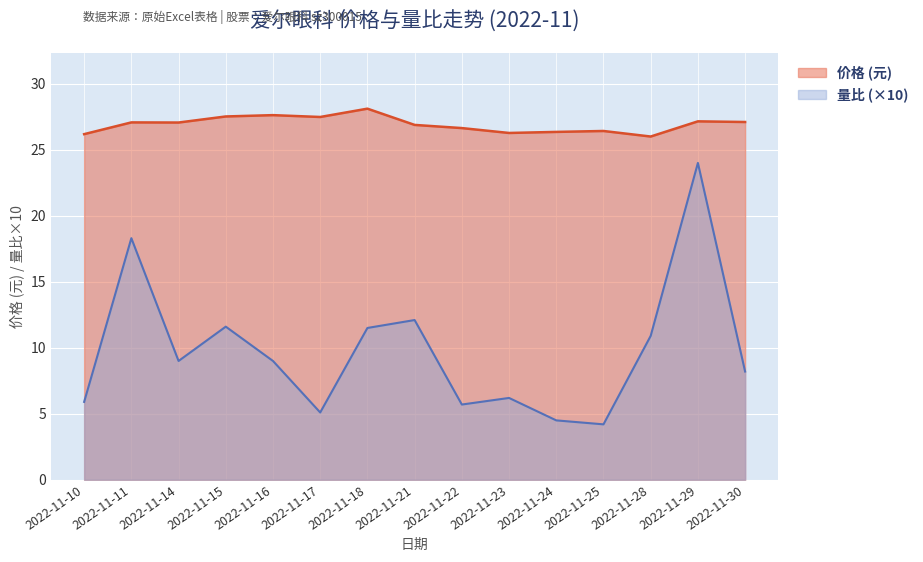

What are all the series names shown in the legend?

价格 (元), 量比 (×10)